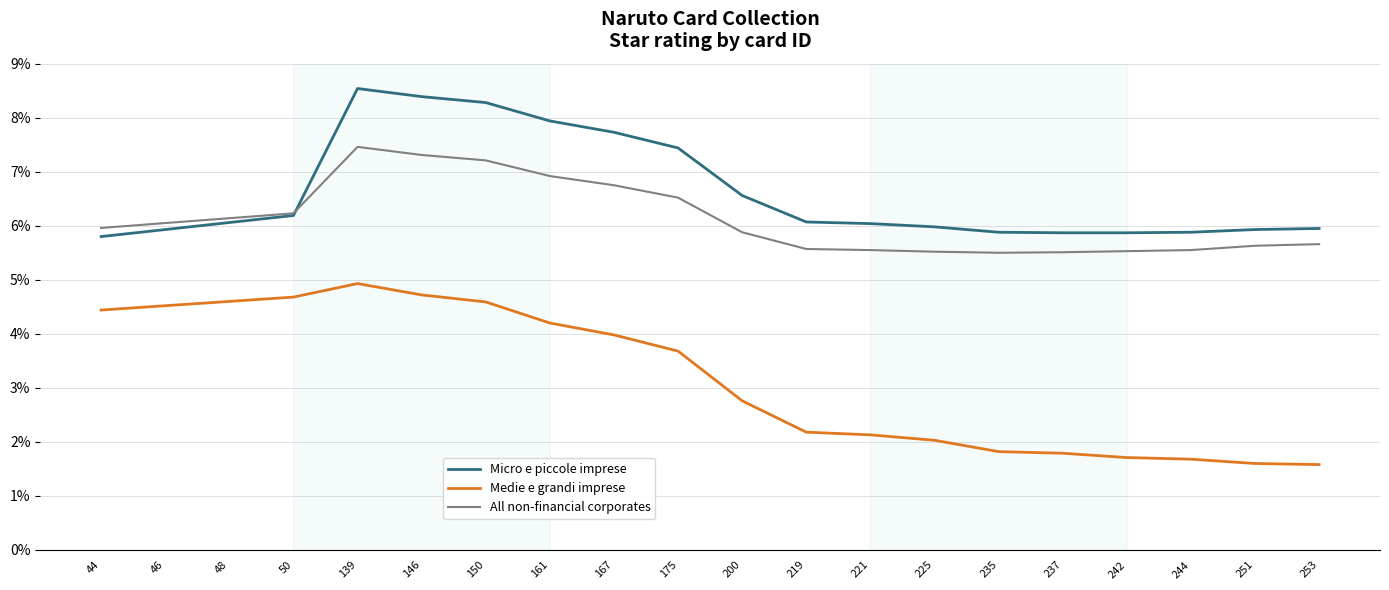

What is the minimum value shown in the chart?

1.6